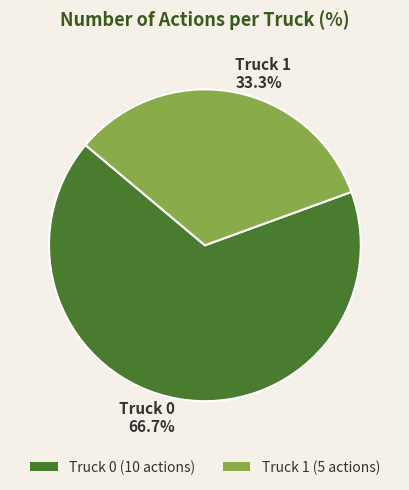

Approximately how many times larger is the value at Truck 0 compared to Truck 1?

2.0